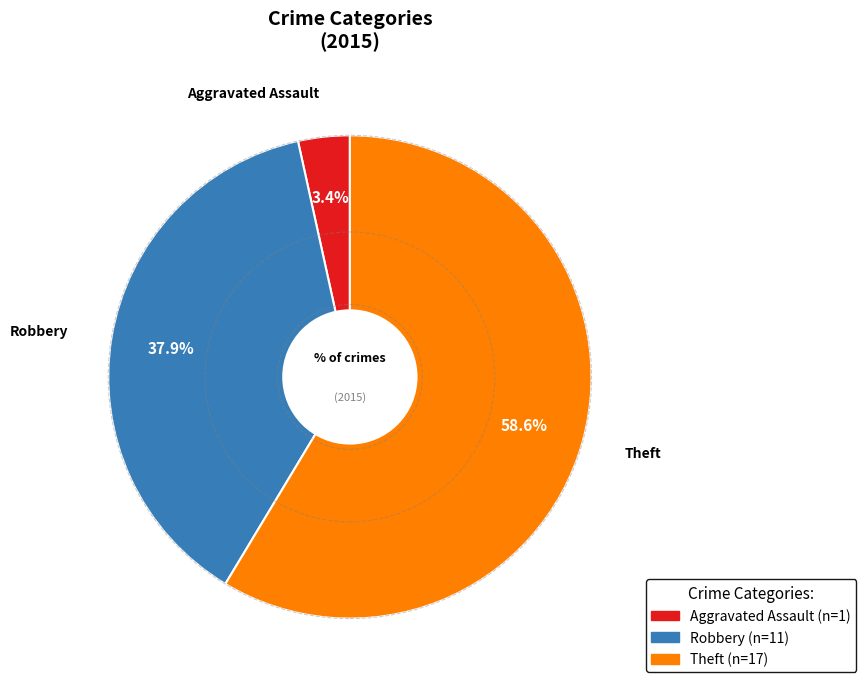

Is there a majority slice in this chart?

Yes